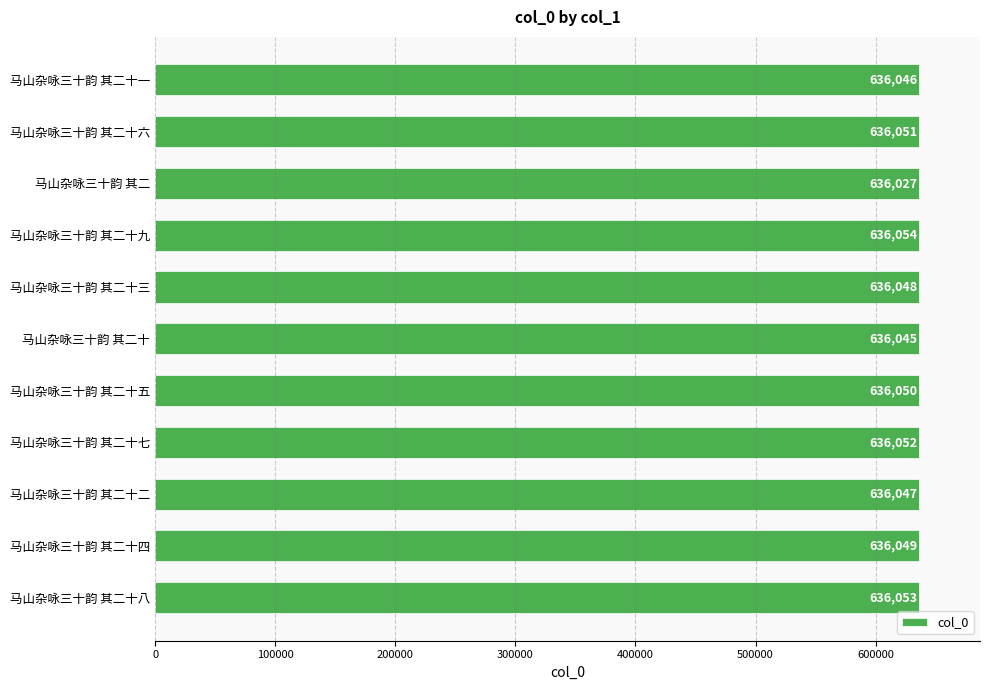

What position from the bottom is 马山杂咏三十韵 其二十八?

1